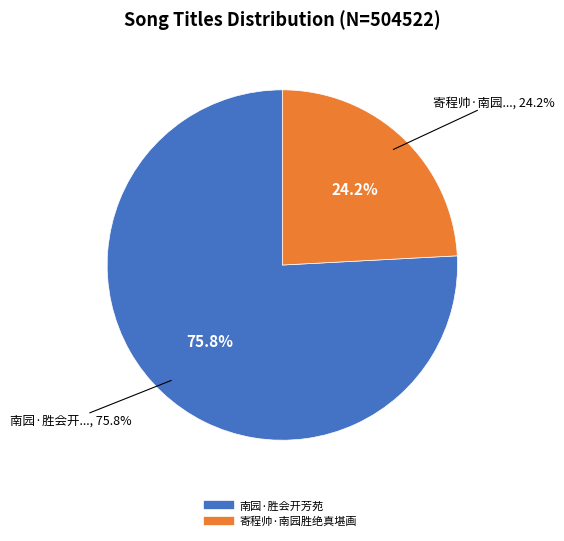

To the nearest percent, what is the combined percentage of 寄程帅·南园胜绝真堪画 and 南园·胜会开芳苑?

100%